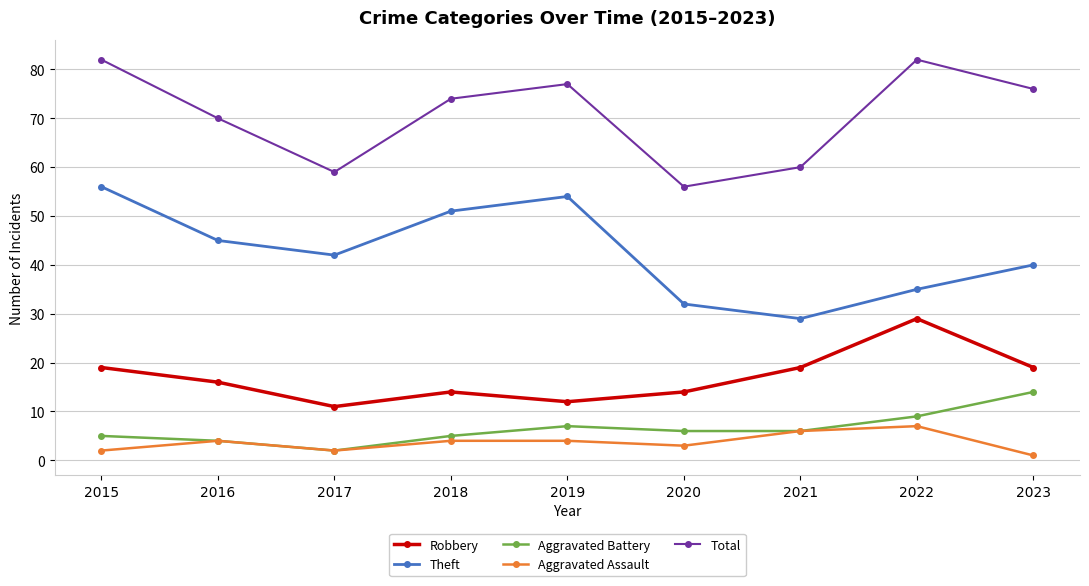

How many categories are shown in the chart?

9